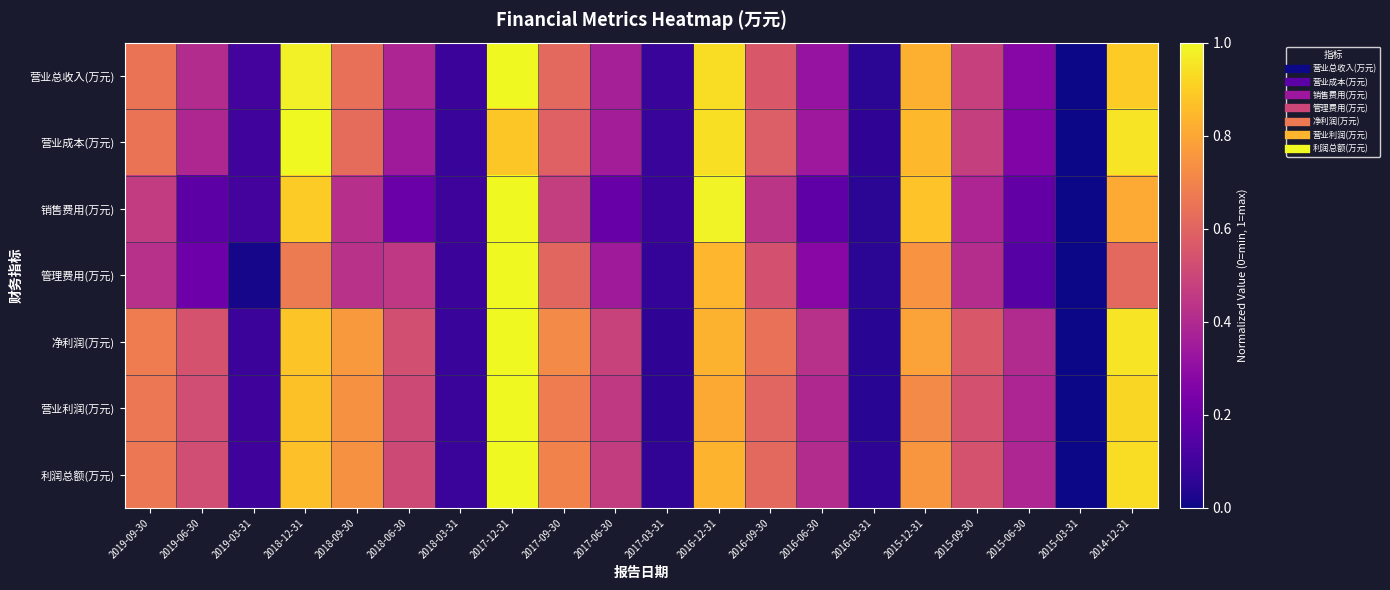

Reading right to left, what are all the values shown in this chart?

营业总收入(万元): 2014-12-31=0.9	2015-03-31=0.0	2015-06-30=0.3	2015-09-30=0.5	2015-12-31=0.8	2016-03-31=0.1	2016-06-30=0.3	2016-09-30=0.6	2016-12-31=0.9	2017-03-31=0.1	2017-06-30=0.4	2017-09-30=0.6	2017-12-31=1.0	2018-03-31=0.1	2018-06-30=0.4	2018-09-30=0.6	2018-12-31=1.0	2019-03-31=0.1	2019-06-30=0.4	2019-09-30=0.6
营业成本(万元): 2014-12-31=1.0	2015-03-31=0.0	2015-06-30=0.3	2015-09-30=0.5	2015-12-31=0.8	2016-03-31=0.1	2016-06-30=0.3	2016-09-30=0.6	2016-12-31=0.9	2017-03-31=0.1	2017-06-30=0.4	2017-09-30=0.6	2017-12-31=0.9	2018-03-31=0.1	2018-06-30=0.3	2018-09-30=0.6	2018-12-31=1.0	2019-03-31=0.1	2019-06-30=0.4	2019-09-30=0.7
销售费用(万元): 2014-12-31=0.8	2015-03-31=0.0	2015-06-30=0.2	2015-09-30=0.4	2015-12-31=0.9	2016-03-31=0.1	2016-06-30=0.2	2016-09-30=0.4	2016-12-31=1.0	2017-03-31=0.1	2017-06-30=0.2	2017-09-30=0.5	2017-12-31=1.0	2018-03-31=0.1	2018-06-30=0.2	2018-09-30=0.4	2018-12-31=0.9	2019-03-31=0.1	2019-06-30=0.2	2019-09-30=0.5
管理费用(万元): 2014-12-31=0.6	2015-03-31=0.0	2015-06-30=0.1	2015-09-30=0.4	2015-12-31=0.7	2016-03-31=0.1	2016-06-30=0.3	2016-09-30=0.5	2016-12-31=0.8	2017-03-31=0.1	2017-06-30=0.3	2017-09-30=0.6	2017-12-31=1.0	2018-03-31=0.1	2018-06-30=0.5	2018-09-30=0.4	2018-12-31=0.7	2019-03-31=0.0	2019-06-30=0.2	2019-09-30=0.4
净利润(万元): 2014-12-31=1.0	2015-03-31=0.0	2015-06-30=0.4	2015-09-30=0.6	2015-12-31=0.8	2016-03-31=0.1	2016-06-30=0.4	2016-09-30=0.6	2016-12-31=0.8	2017-03-31=0.1	2017-06-30=0.5	2017-09-30=0.7	2017-12-31=1.0	2018-03-31=0.1	2018-06-30=0.5	2018-09-30=0.8	2018-12-31=0.9	2019-03-31=0.1	2019-06-30=0.5	2019-09-30=0.7
营业利润(万元): 2014-12-31=0.9	2015-03-31=0.0	2015-06-30=0.4	2015-09-30=0.5	2015-12-31=0.7	2016-03-31=0.0	2016-06-30=0.4	2016-09-30=0.6	2016-12-31=0.8	2017-03-31=0.1	2017-06-30=0.5	2017-09-30=0.7	2017-12-31=1.0	2018-03-31=0.1	2018-06-30=0.5	2018-09-30=0.7	2018-12-31=0.9	2019-03-31=0.1	2019-06-30=0.5	2019-09-30=0.7
利润总额(万元): 2014-12-31=0.9	2015-03-31=0.0	2015-06-30=0.4	2015-09-30=0.5	2015-12-31=0.8	2016-03-31=0.1	2016-06-30=0.4	2016-09-30=0.6	2016-12-31=0.8	2017-03-31=0.1	2017-06-30=0.5	2017-09-30=0.7	2017-12-31=1.0	2018-03-31=0.1	2018-06-30=0.5	2018-09-30=0.7	2018-12-31=0.9	2019-03-31=0.1	2019-06-30=0.5	2019-09-30=0.7